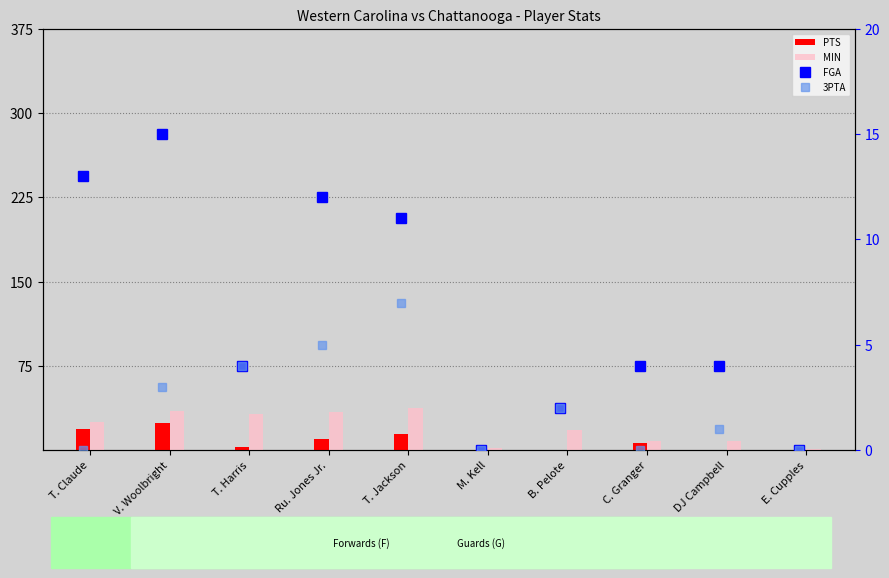

Is the value of FGA at DJ Campbell greater than the value of 3PTA at E. Cupples?

Yes